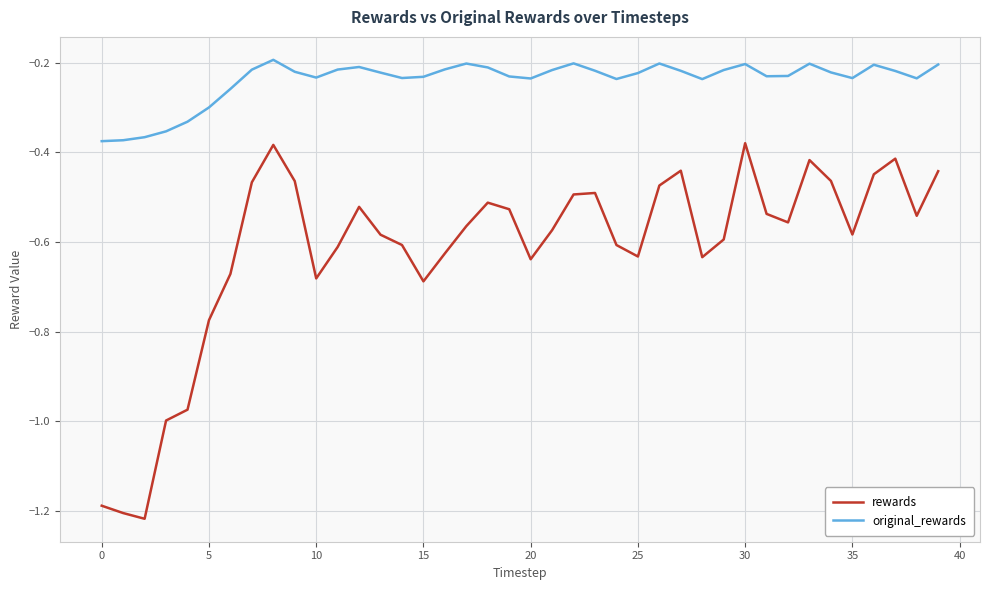

Rank the series by their maximum value, from highest to lowest.

original_rewards, rewards